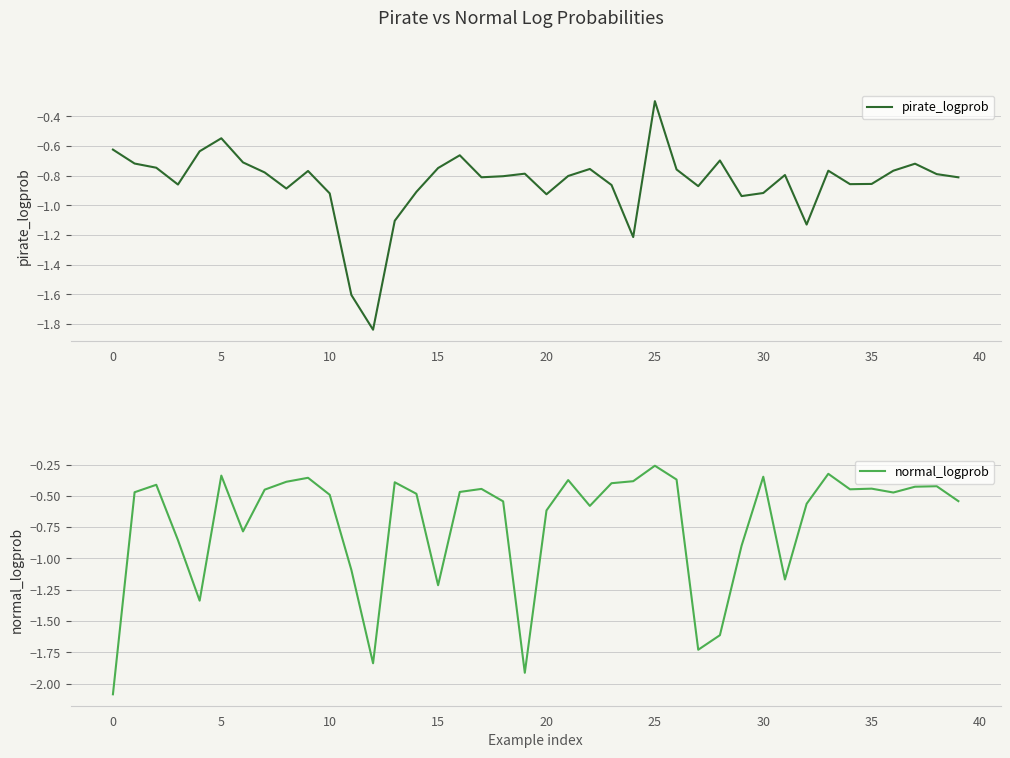

What is the difference between the pirate_logprob values at 35 and 36?

0.1